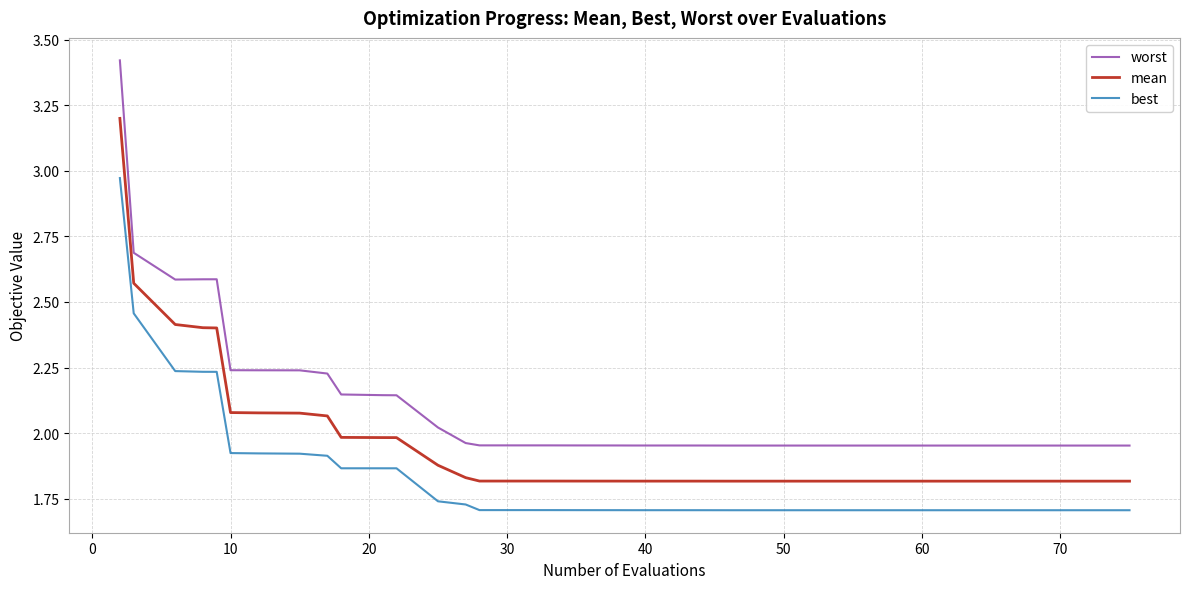

True or false: worst and mean intersect in this chart.

False